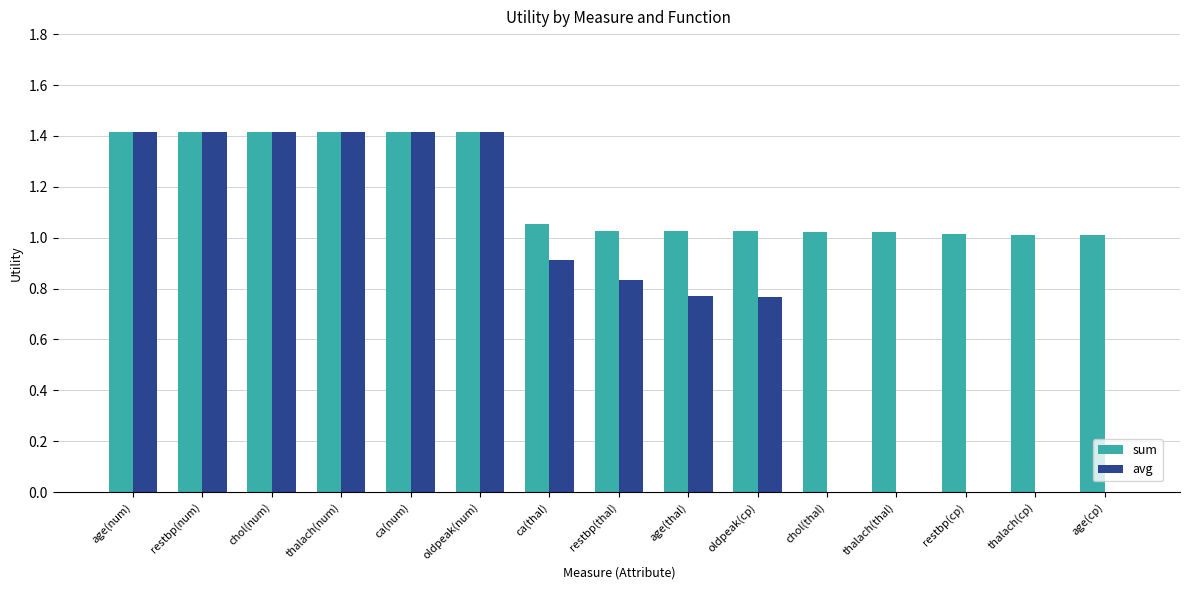

Is it true that sum equals 1.0 at thalach(cp)?

True